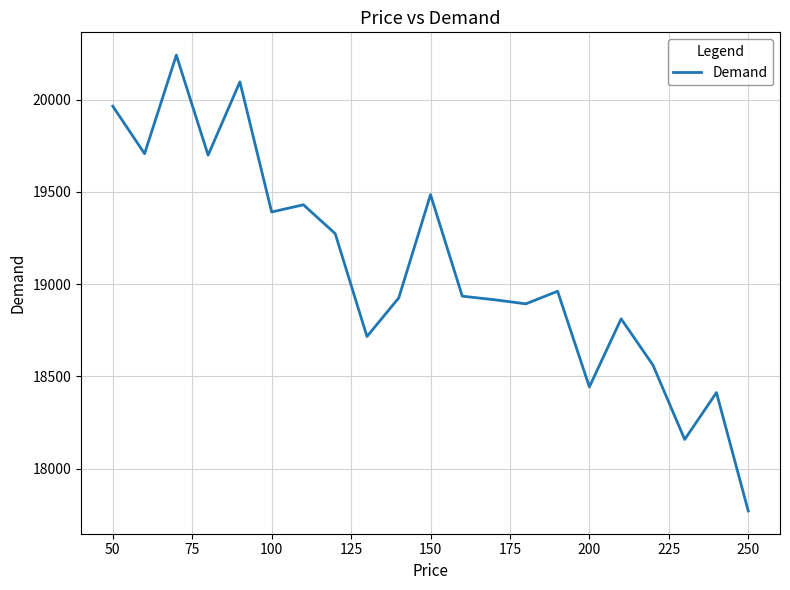

What is the minimum value shown in the chart?

17771.4